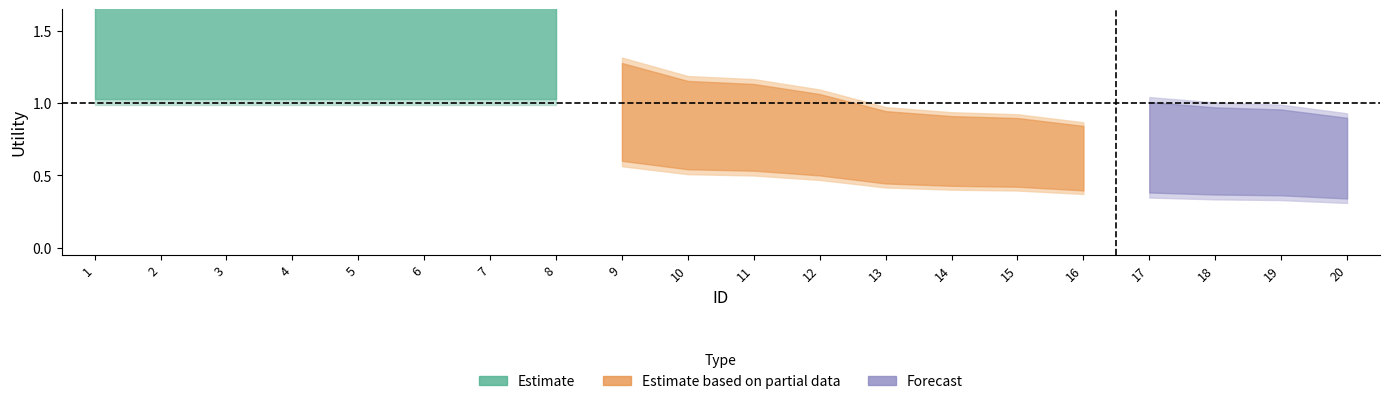

Count the number of categories in the chart.

20